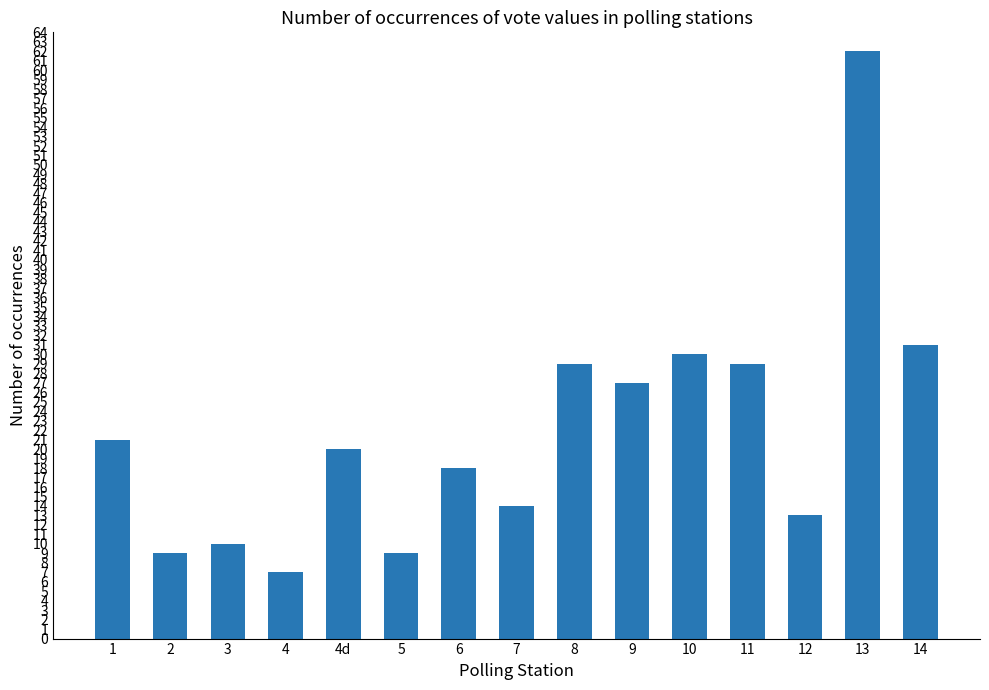

At which label does the data first exceed 20?

1